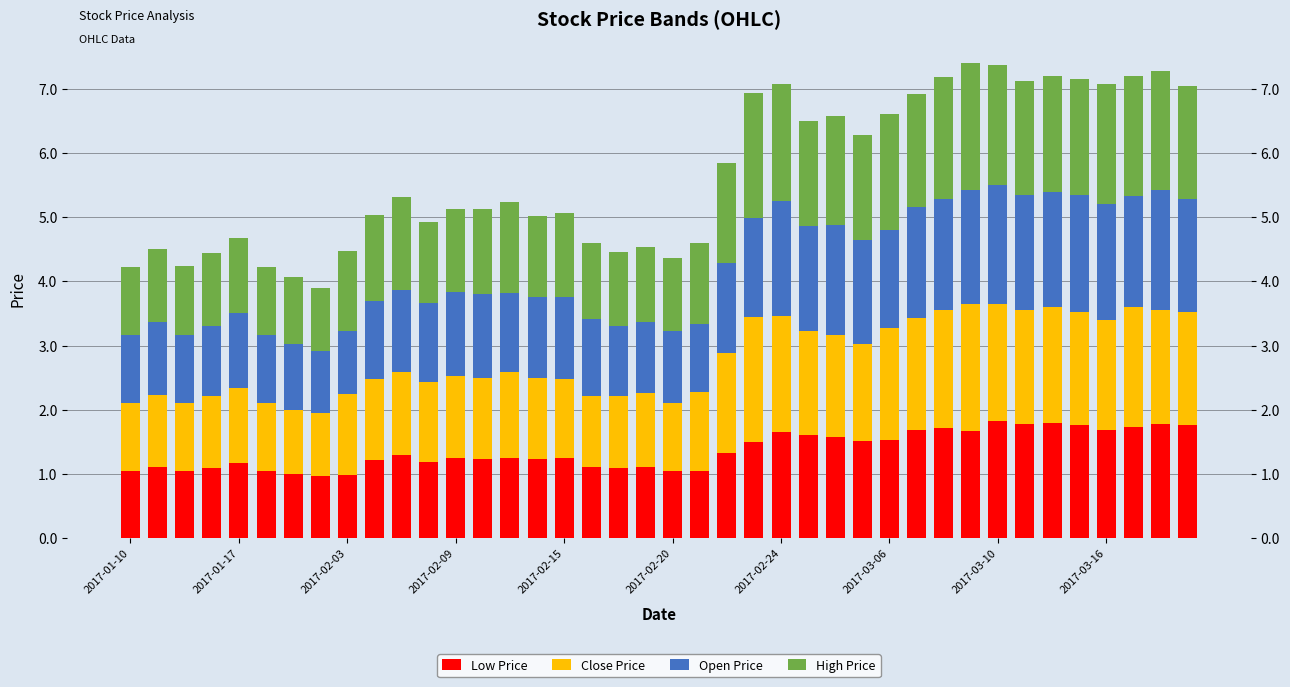

What are all the series names shown in the legend?

Low Price, Close Price, Open Price, High Price